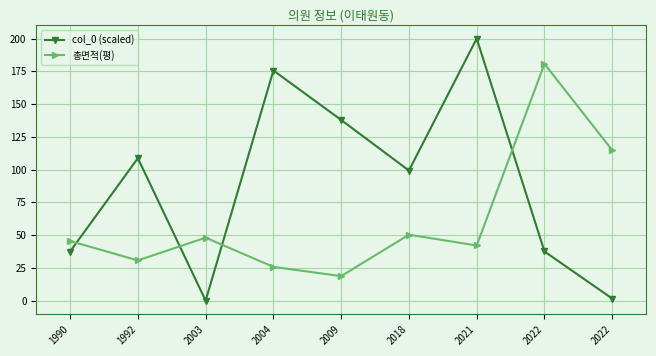

Count the number of data series in this chart.

2